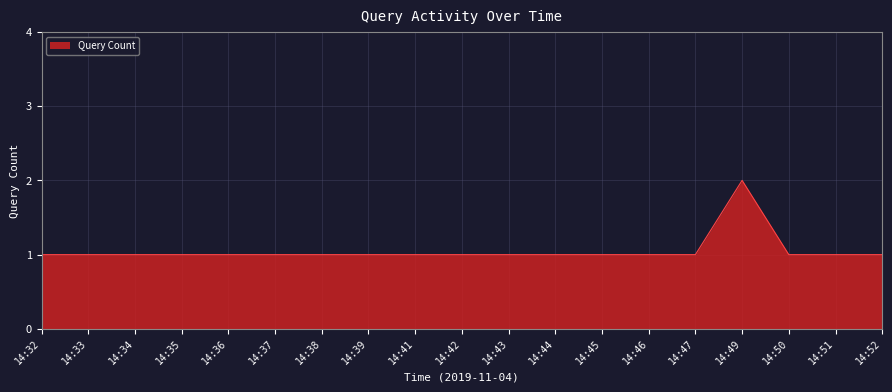

How many lines are shown in the chart?

1